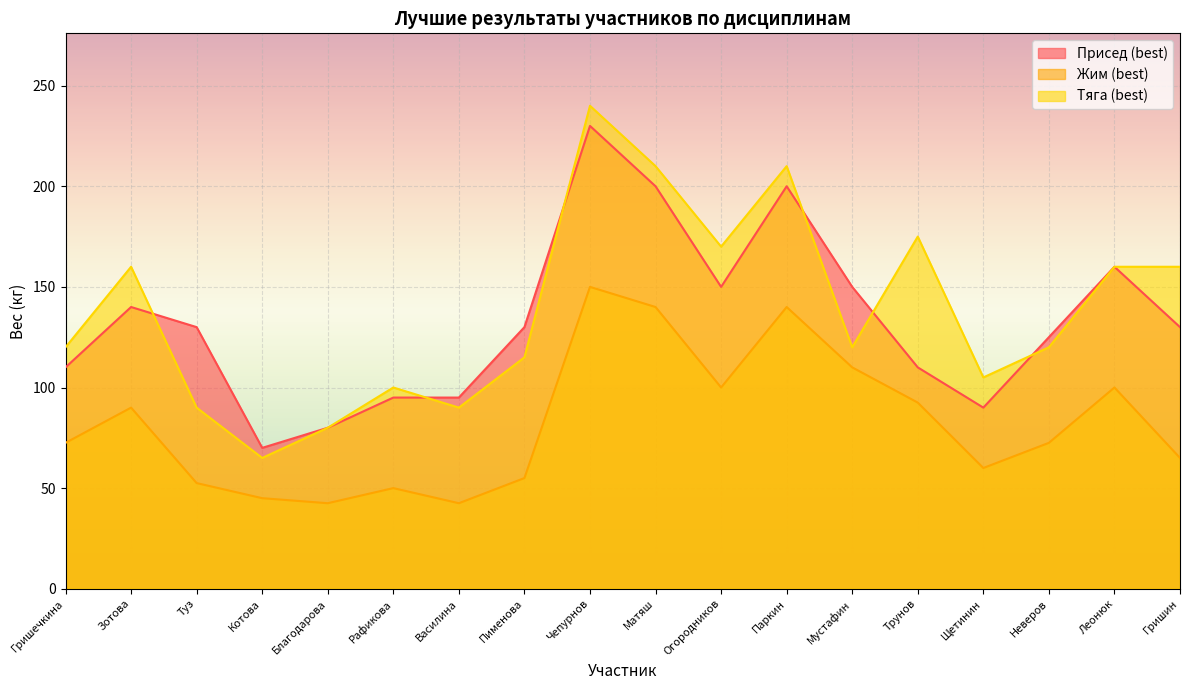

At how many categories does at least one series exceed 128?

11